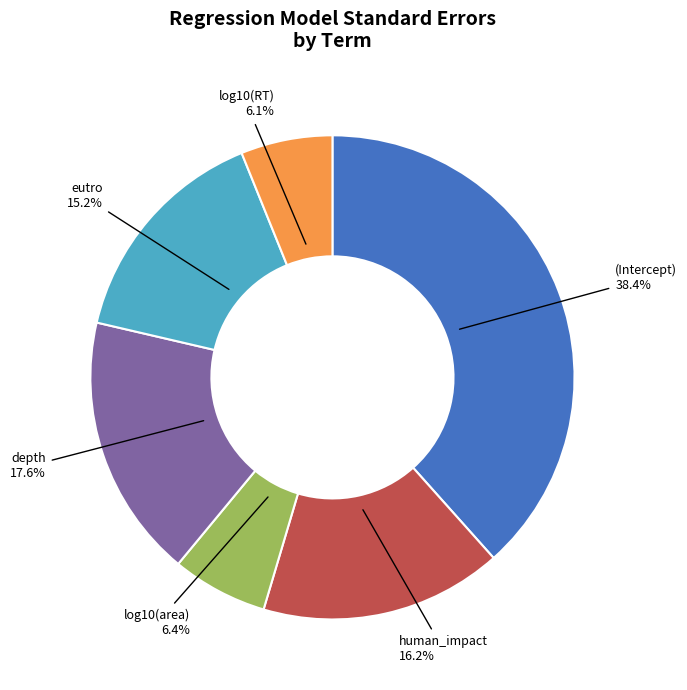

How many slices are in this pie chart?

6